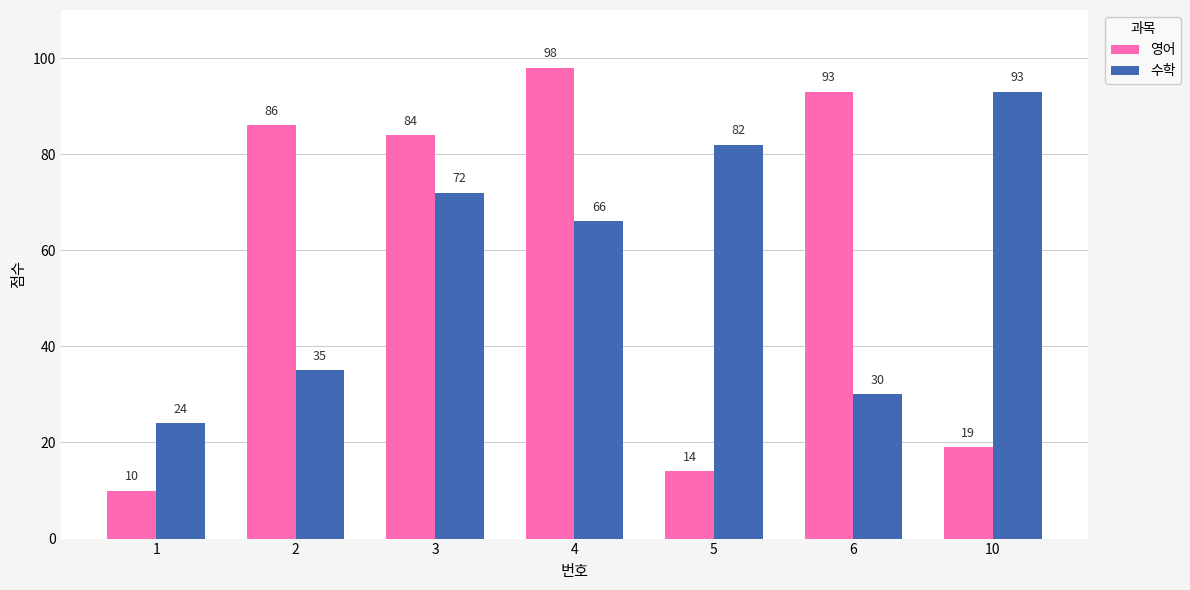

At which category is the sum across all series the highest?

4